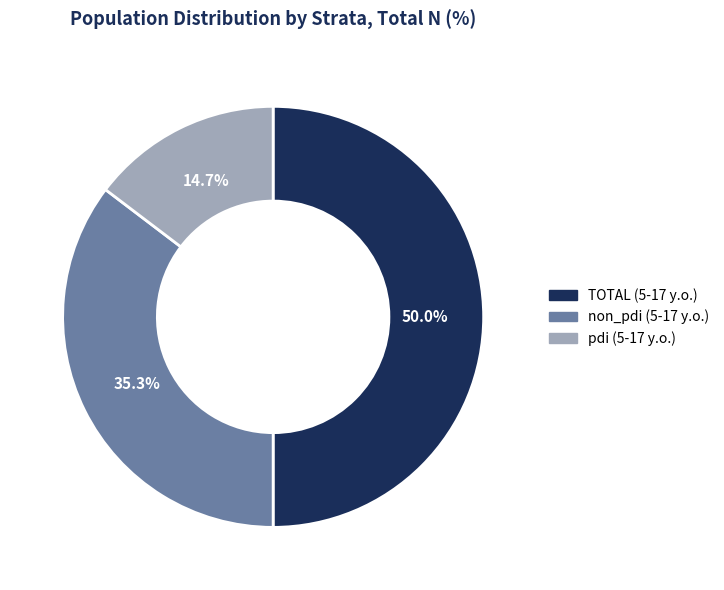

Does non_pdi (5-17 y.o.) account for over 50% of the chart?

No